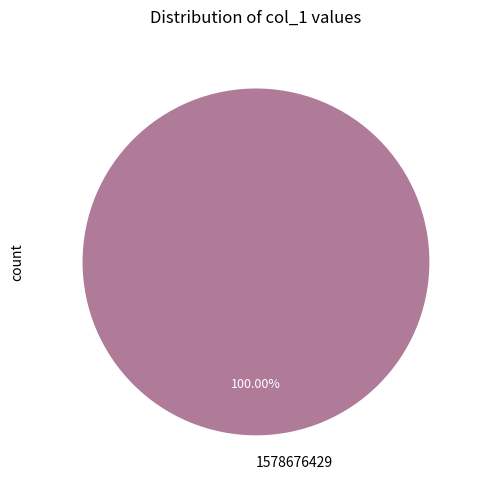

Does any single category account for the majority?

Yes